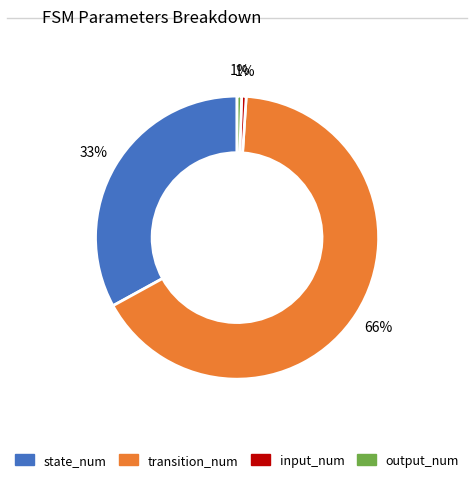

Is there a majority slice in this chart?

Yes